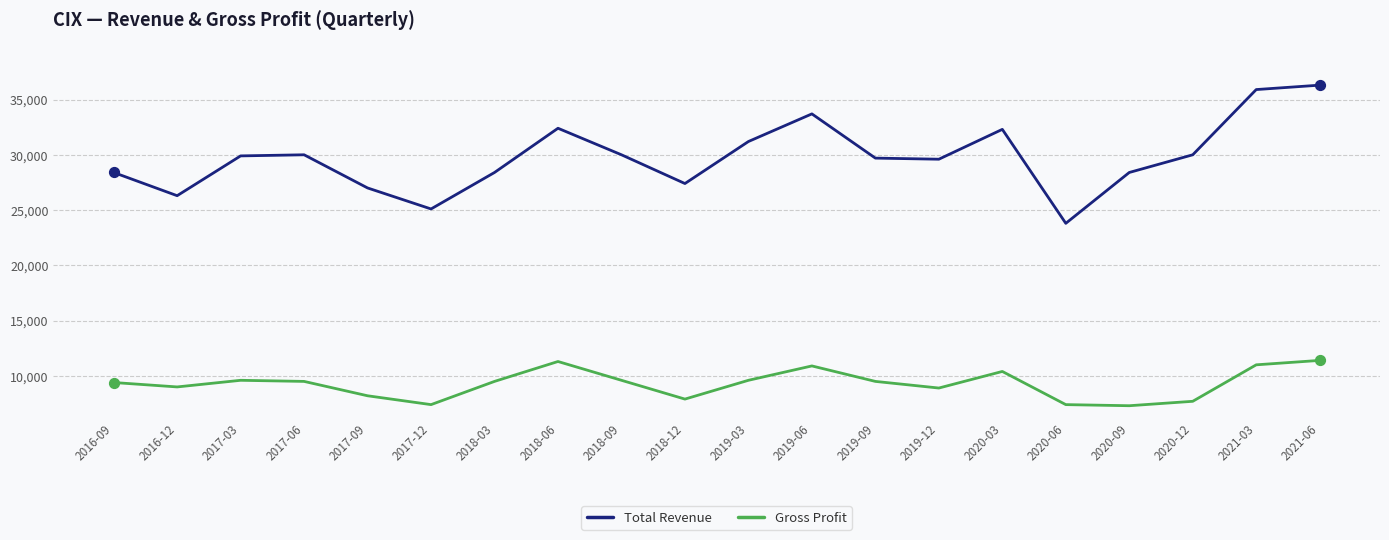

Which series has the largest total across all categories?

Total Revenue